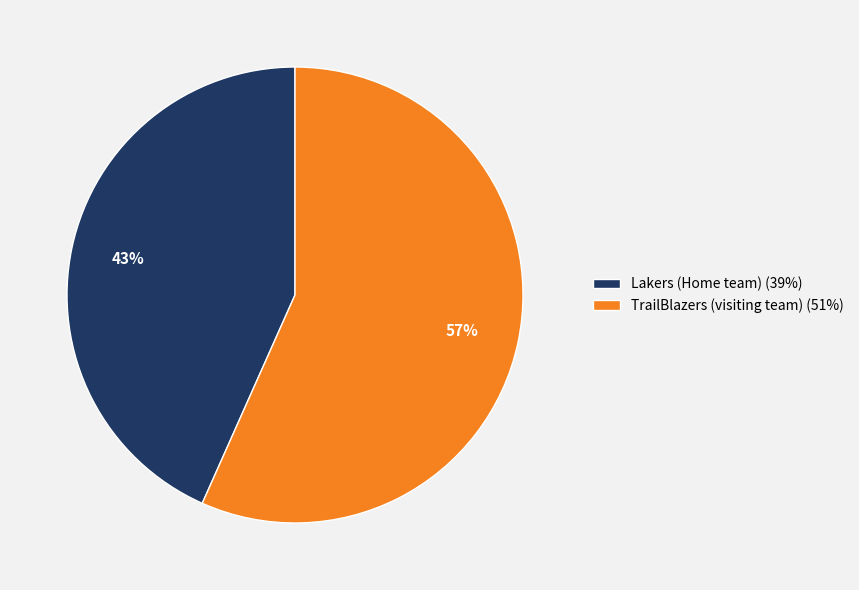

Do TrailBlazers (visiting team) and Lakers (Home team) together represent more than half of the pie?

Yes